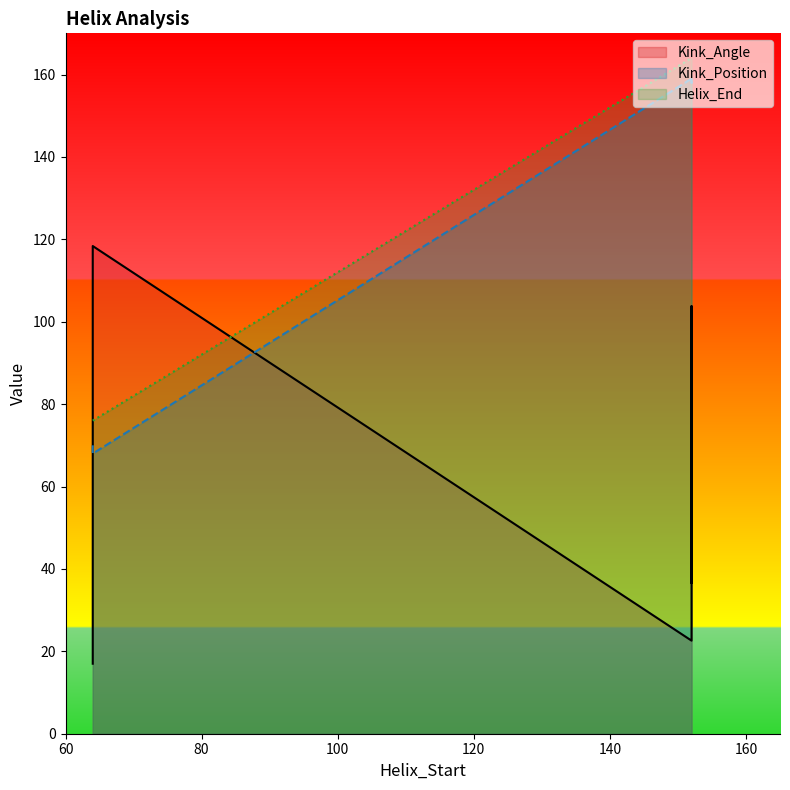

What is the maximum value for Kink_Position?

159.0